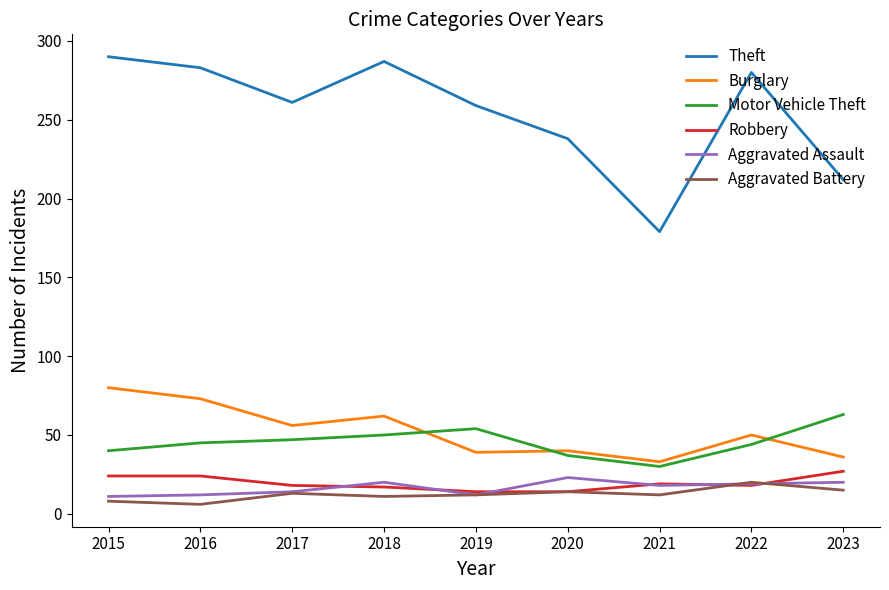

At how many categories does at least one series exceed 73?

9